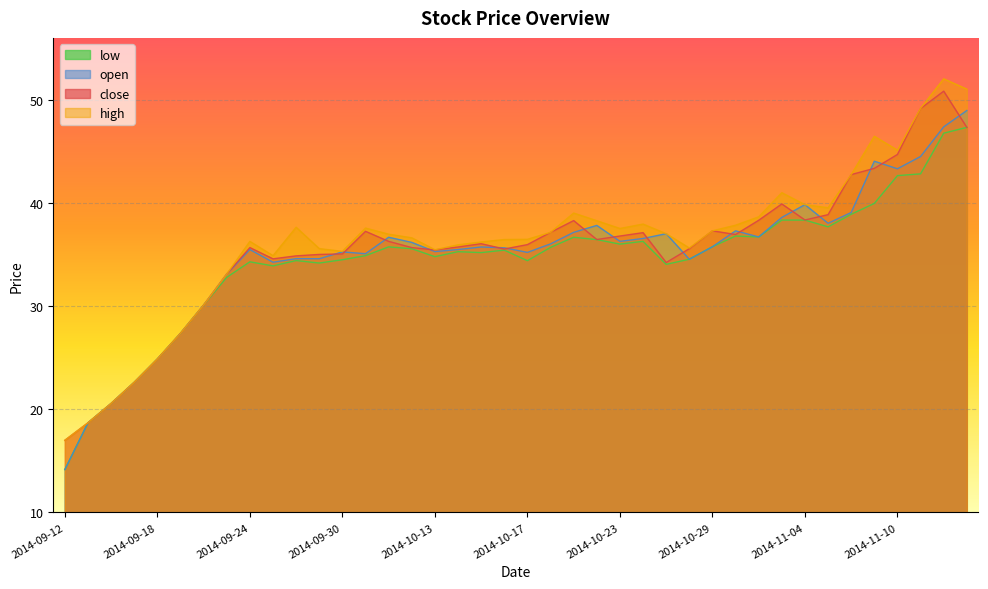

The close series shows 37.1 at 2014-10-24. True or false?

True